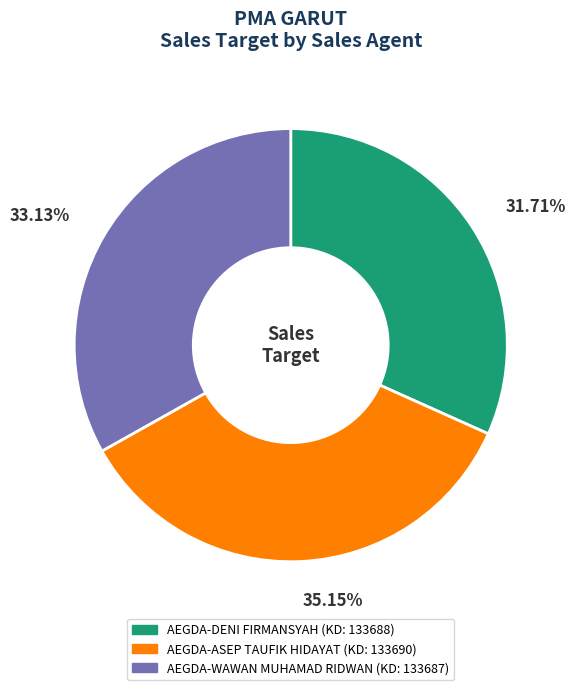

Approximately how many times larger is the value at AEGDA-ASEP TAUFIK HIDAYAT compared to AEGDA-WAWAN MUHAMAD RIDWAN?

1.1